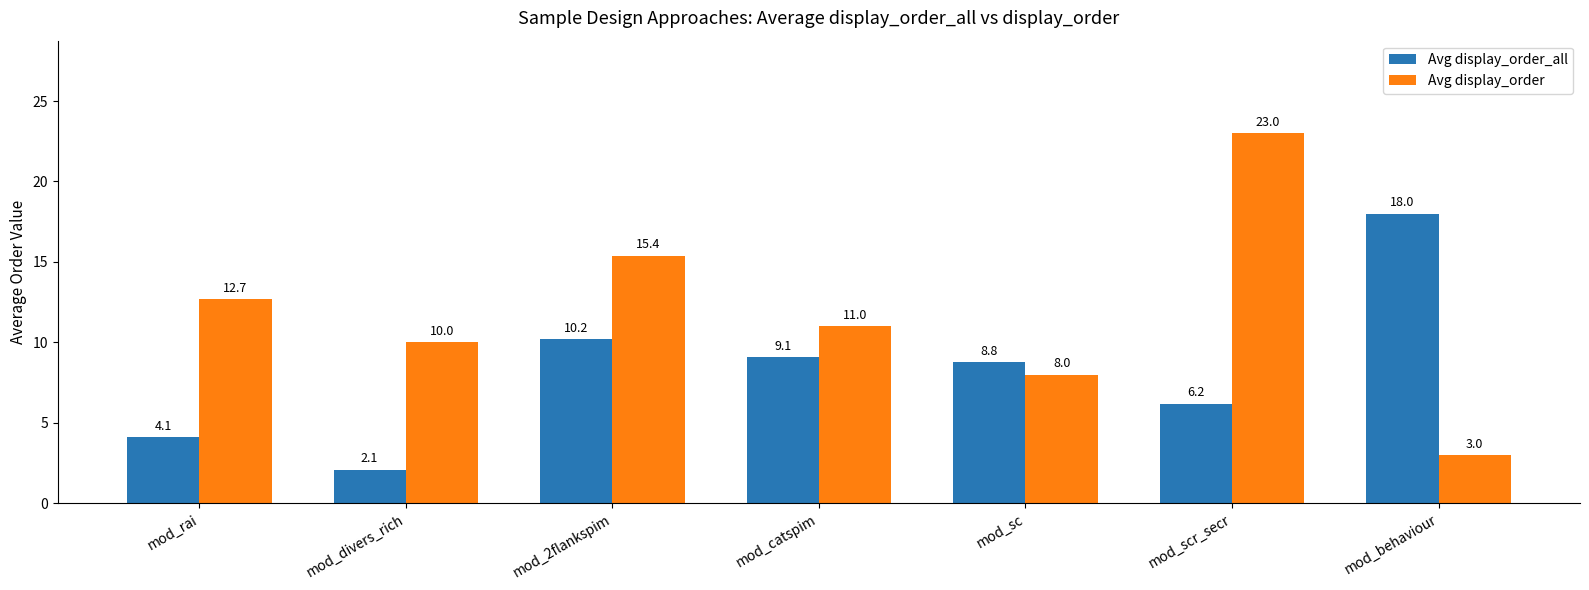

What is the total value across all series at mod_2flankspim?

25.6